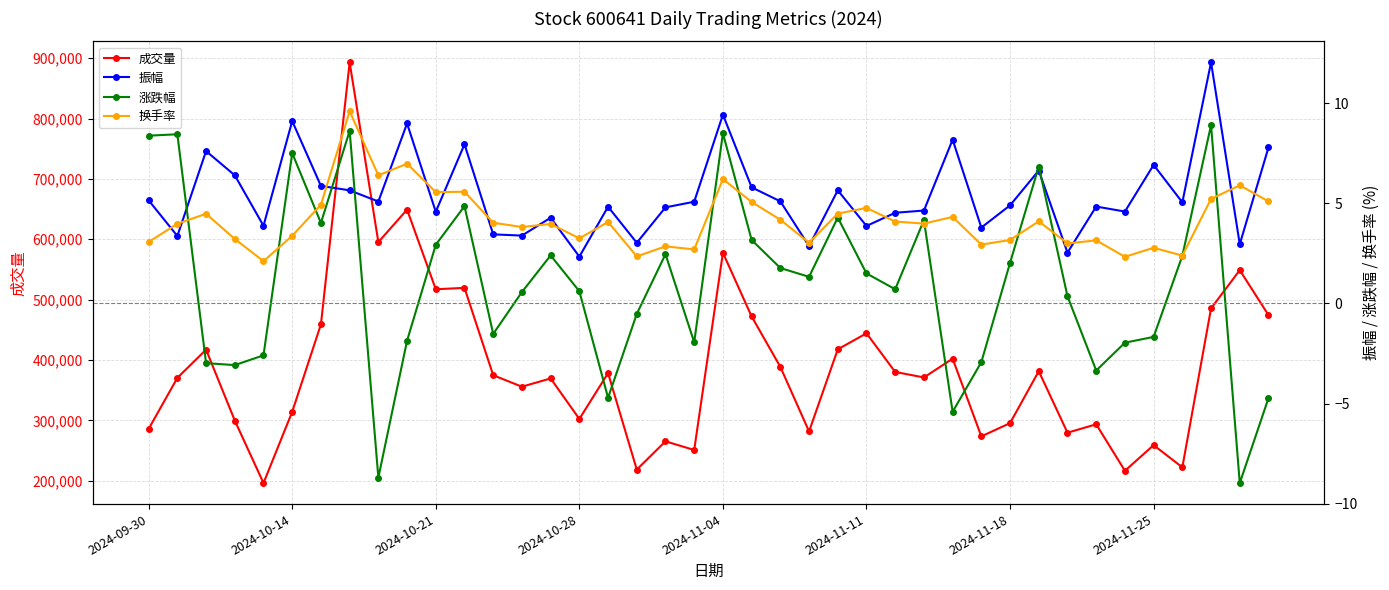

How many distinct data groups are displayed?

4